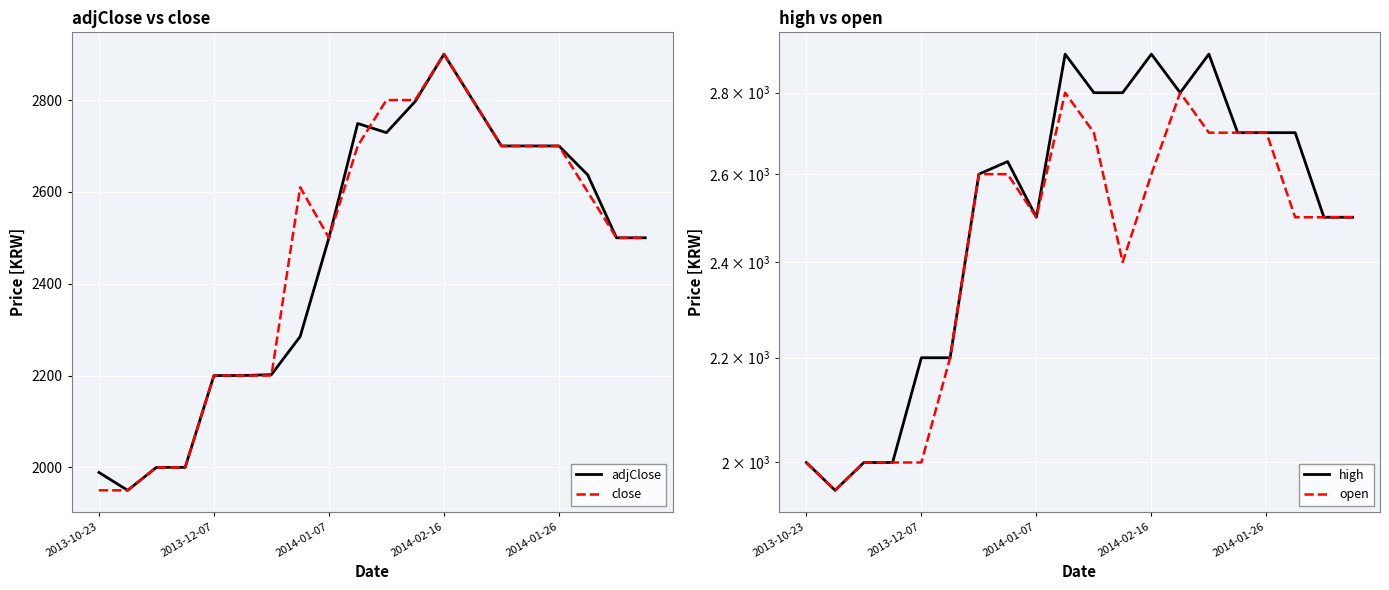

What is the difference between the second highest and minimum values in the open series?

850